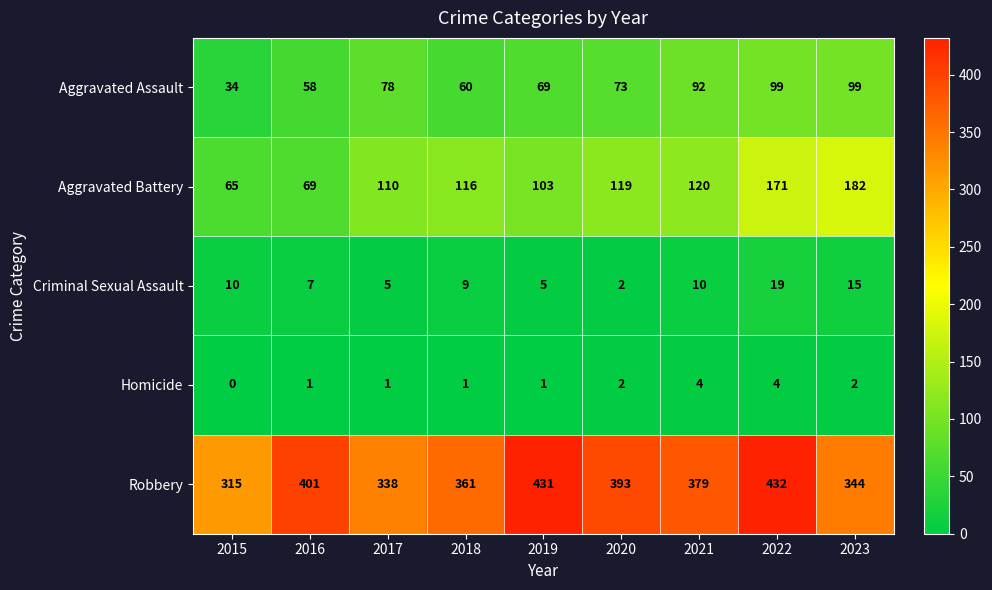

What is the total value across all series at 2015?

424